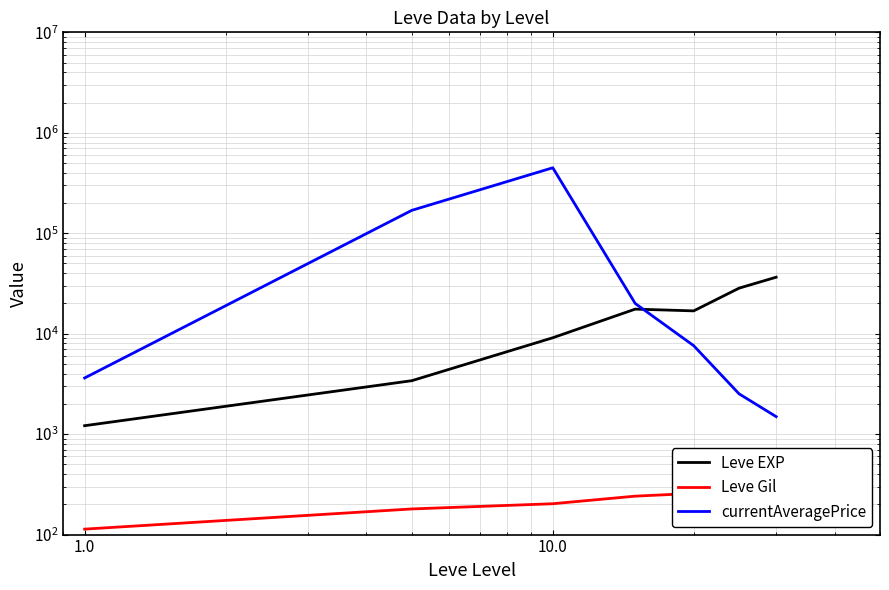

Rank the series by their maximum value, from lowest to highest.

Leve Gil, Leve EXP, currentAveragePrice